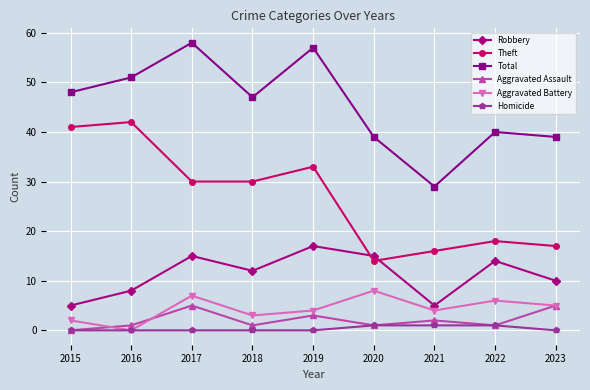

At how many categories does at least one series exceed 31?

8